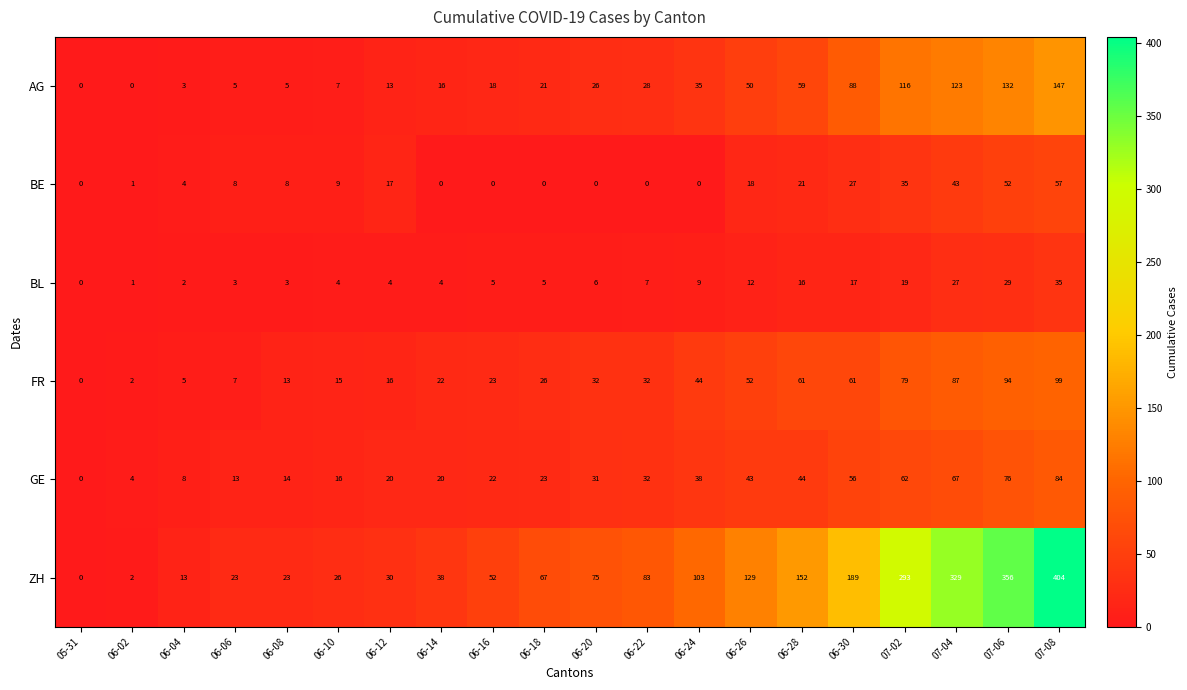

Which series has the largest total across all categories?

ZH